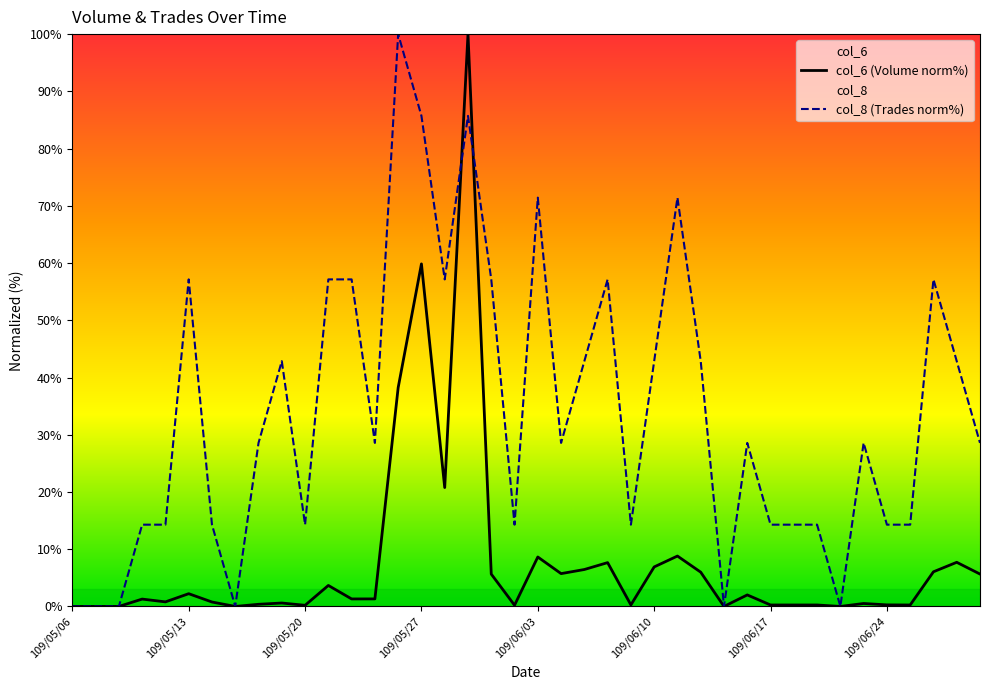

What is the difference between the maximum and minimum values in the col_6 series?

100.0